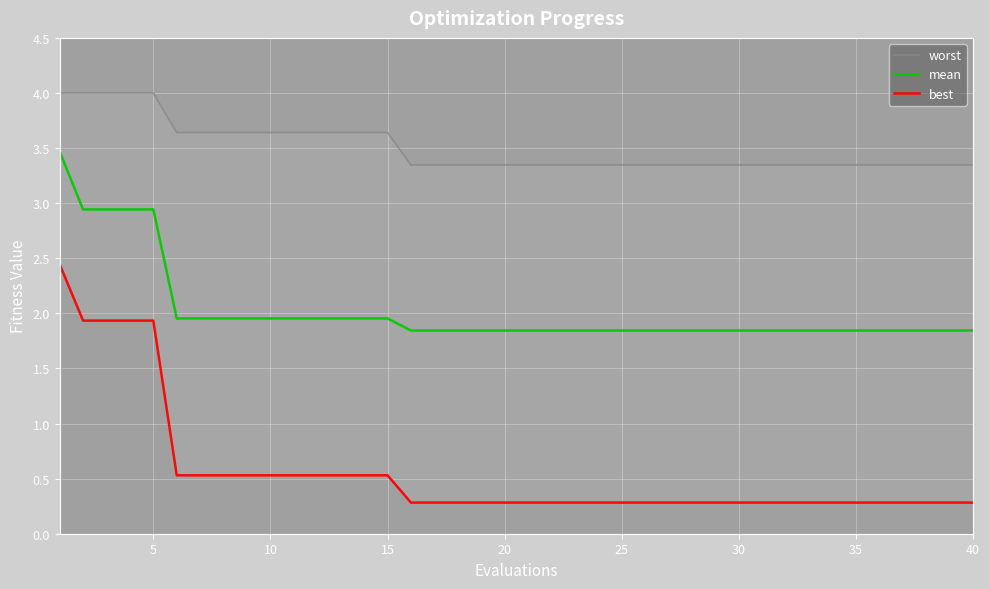

What is the difference between the second highest and minimum values in the mean series?

1.1